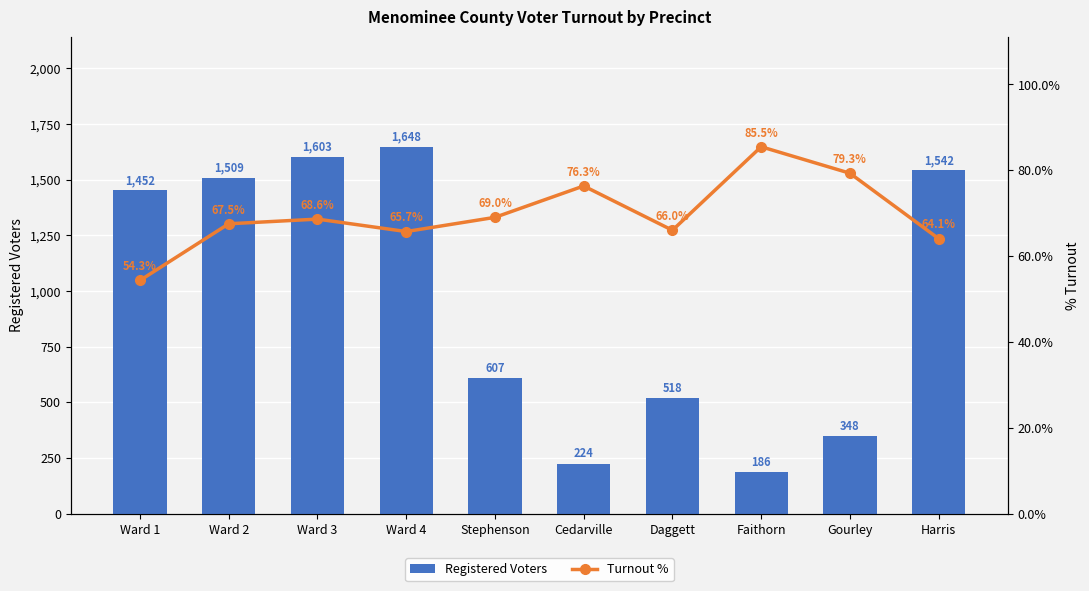

Between Cedarville and Harris, which series saw the biggest shift?

Registered Voters